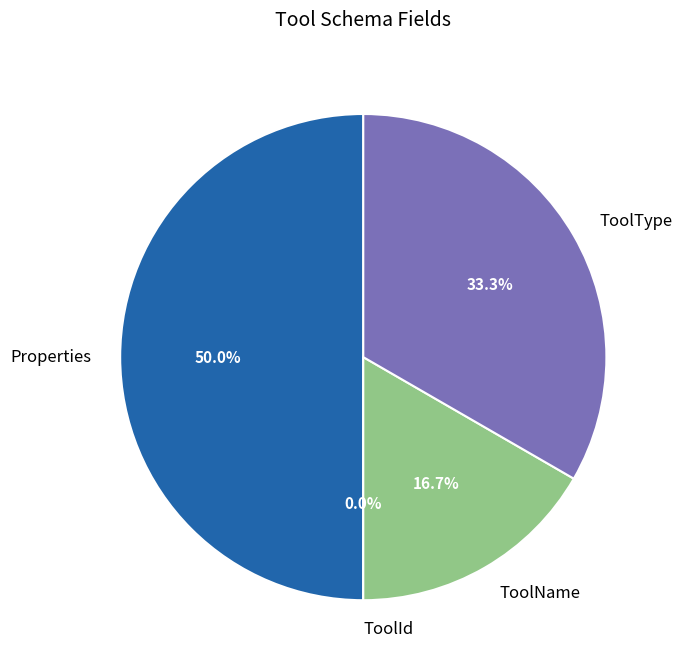

What is the change in value from ToolName to ToolType?

+1